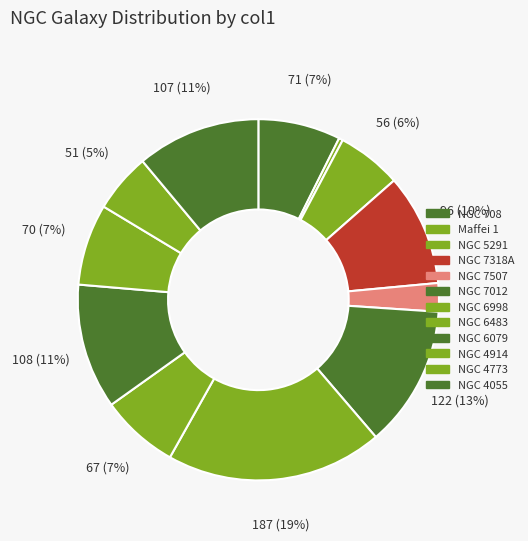

Which slice is the smallest?

Maffei 1